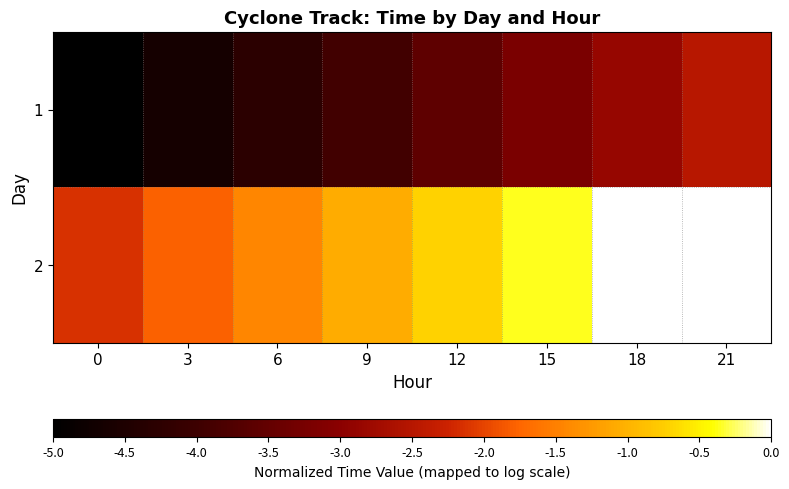

What is the total value across all series at 15?

-3.6